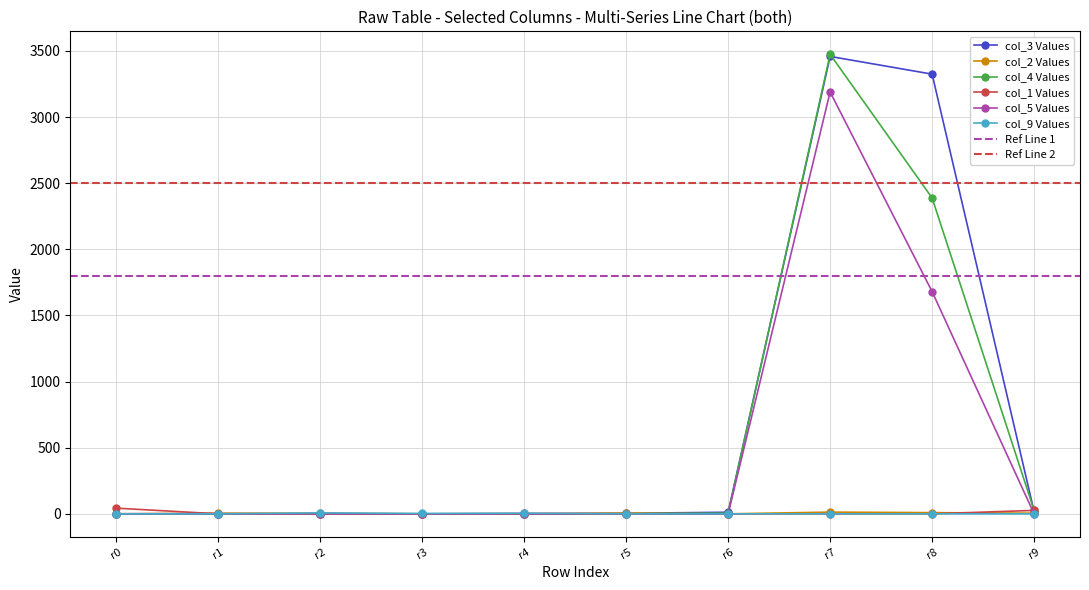

How many lines are shown in the chart?

6